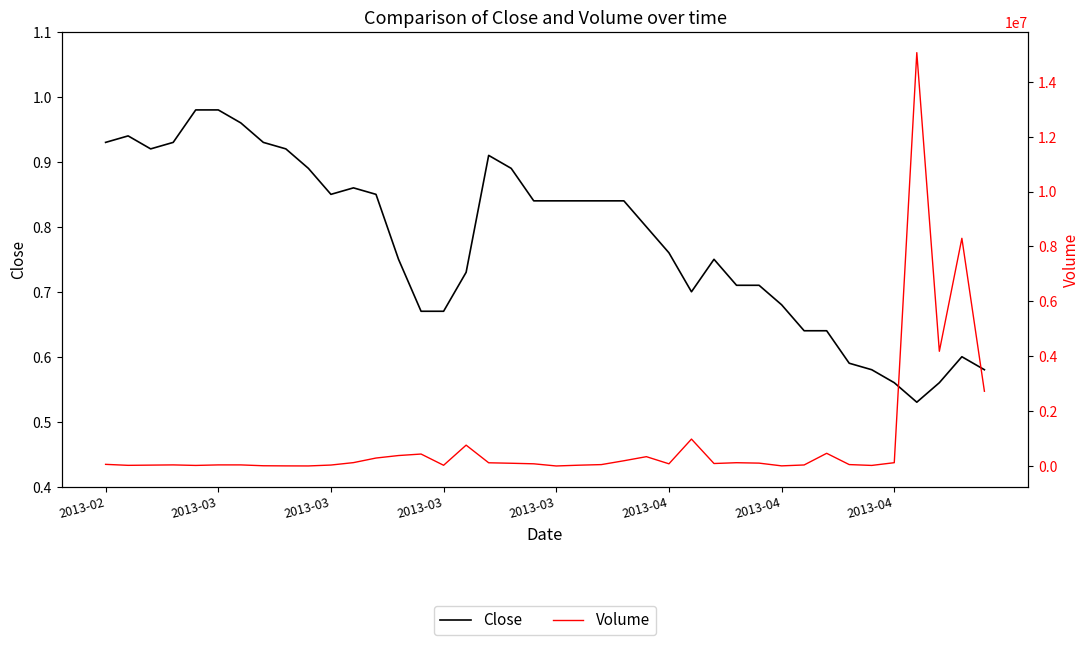

True or false: Volume has a value of 21227.8 at 22.

False